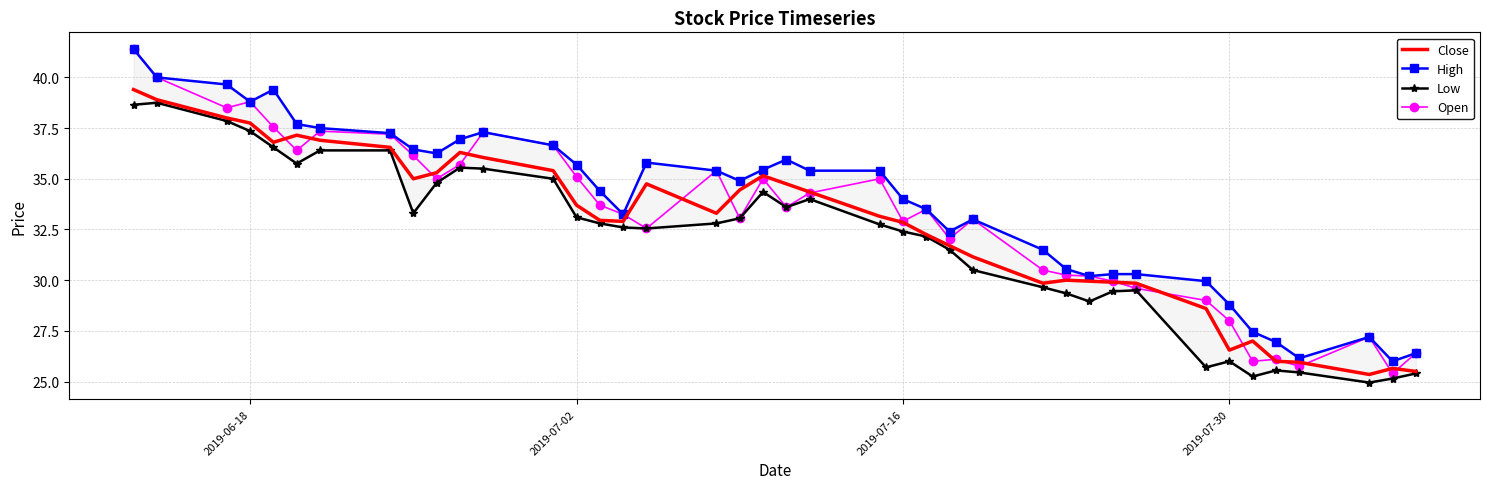

What is the highest value of the Close series?

39.4